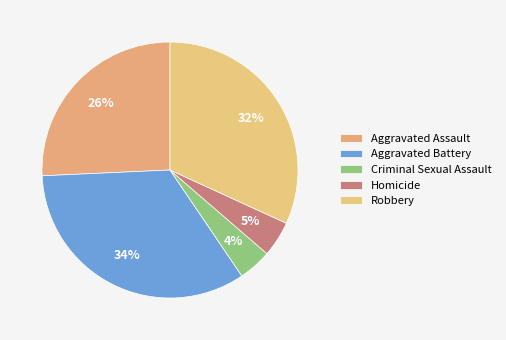

To the nearest percent, what is the average slice percentage?

20%